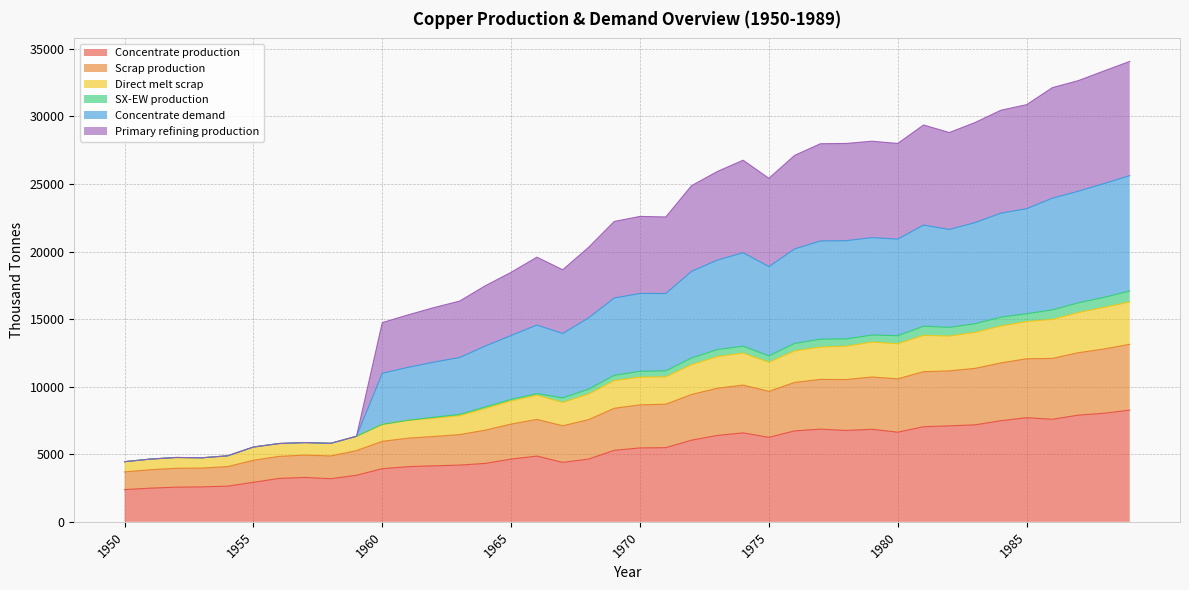

What is the lowest value of the Concentrate production series?

2385.7